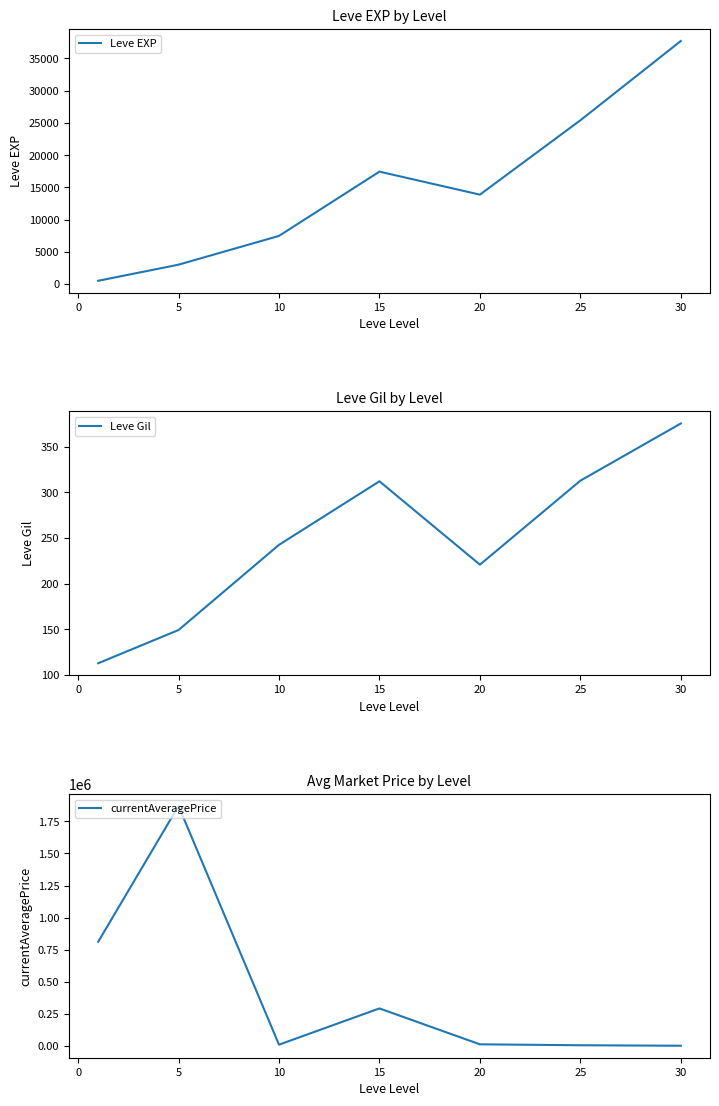

How many data points in Leve Gil are less than 242?

3